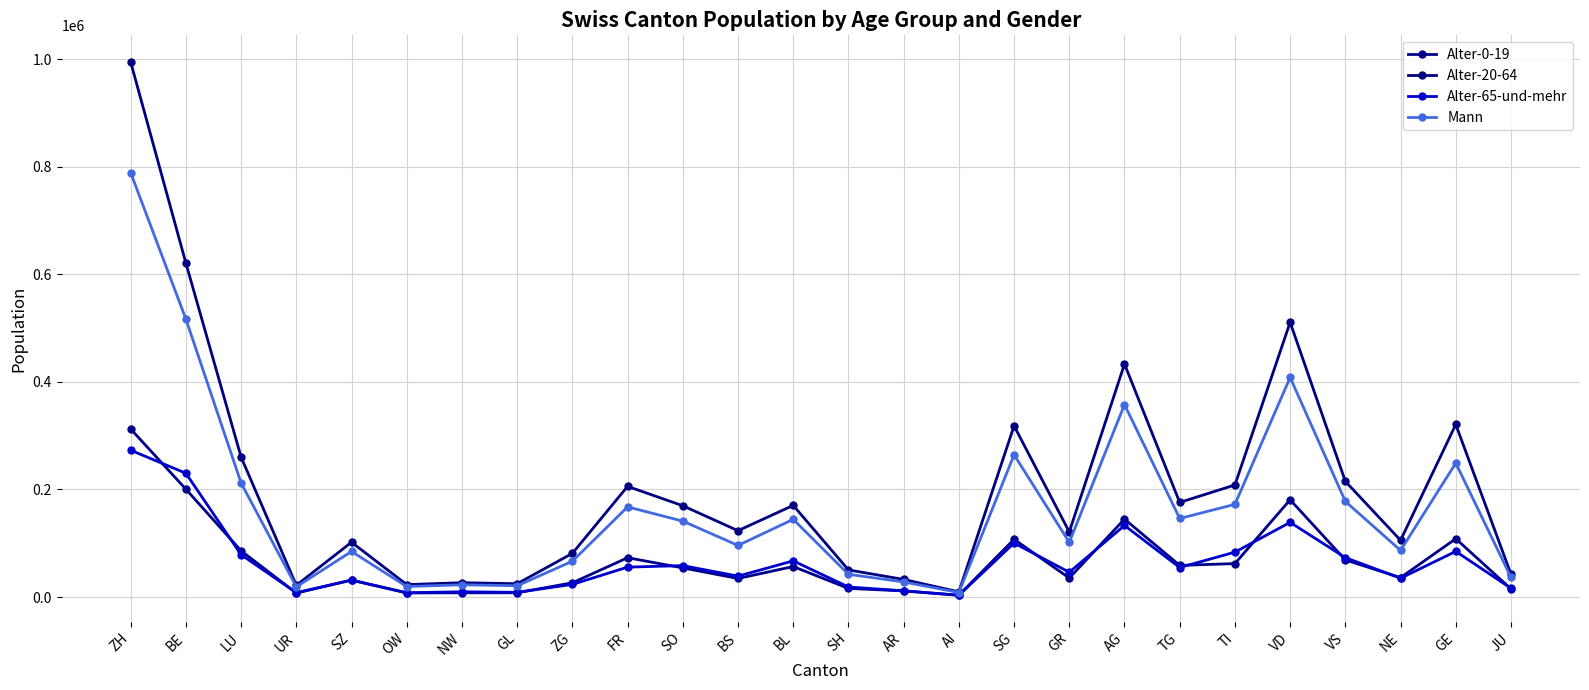

What is the highest value of the Mann series?

788846